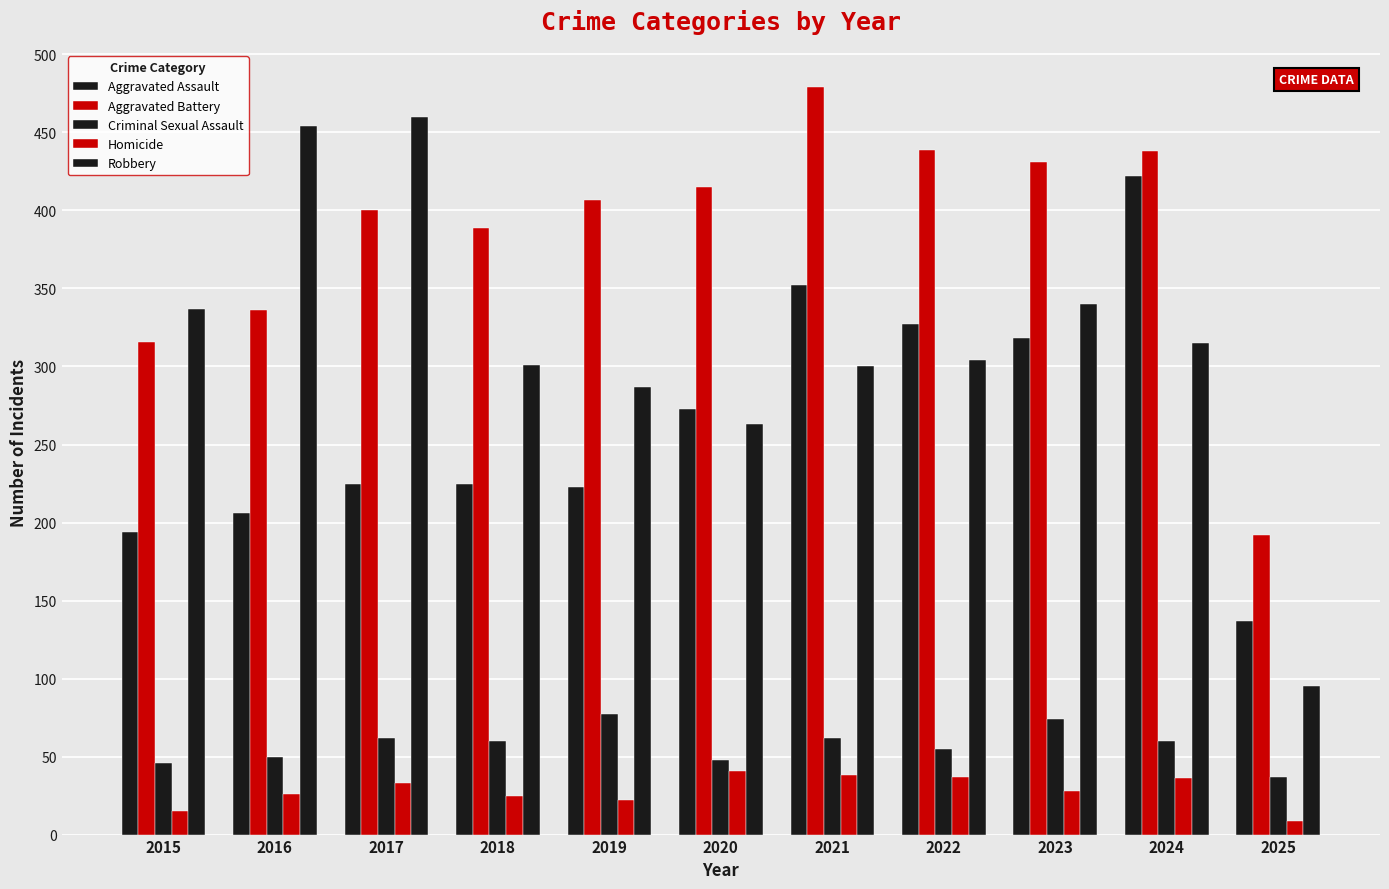

What is the difference between the maximum and minimum values in the Criminal Sexual Assault series?

40